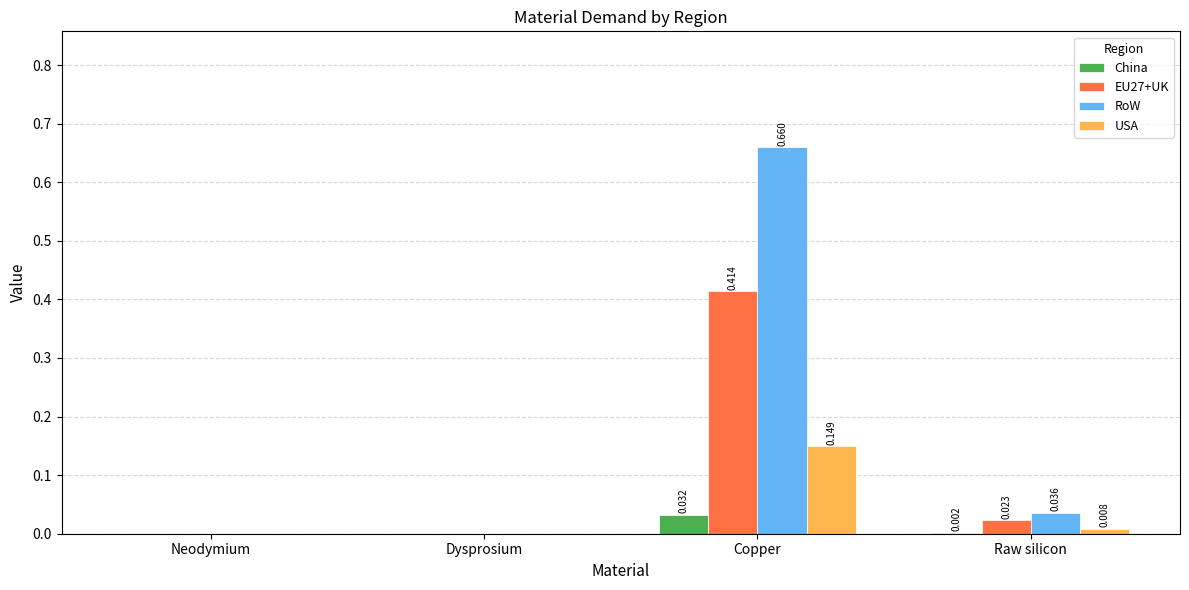

Which category has the highest value in the China series?

Copper